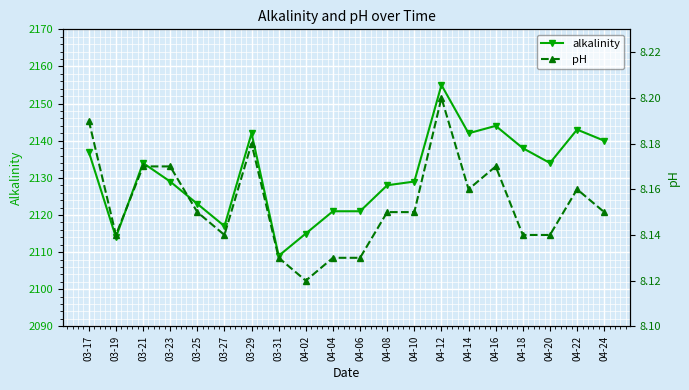

At which label does alkalinity first exceed 2134?

03-17